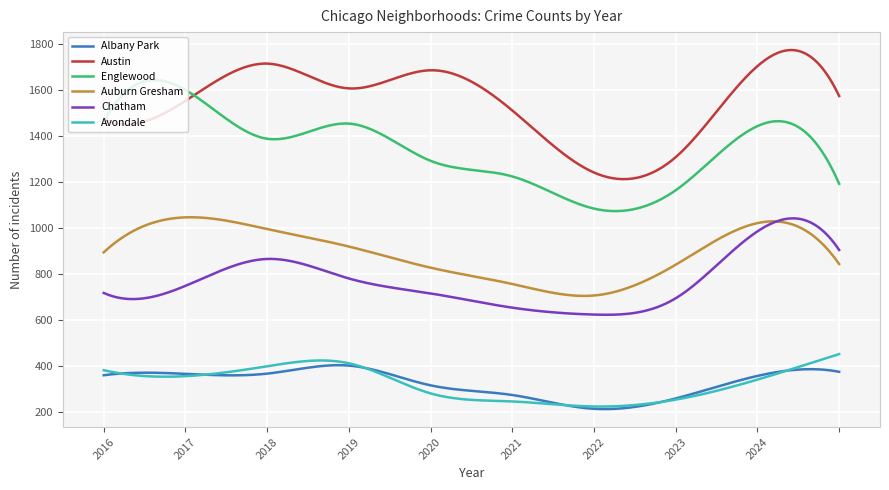

What is the highest value of the Englewood series?

1644.5